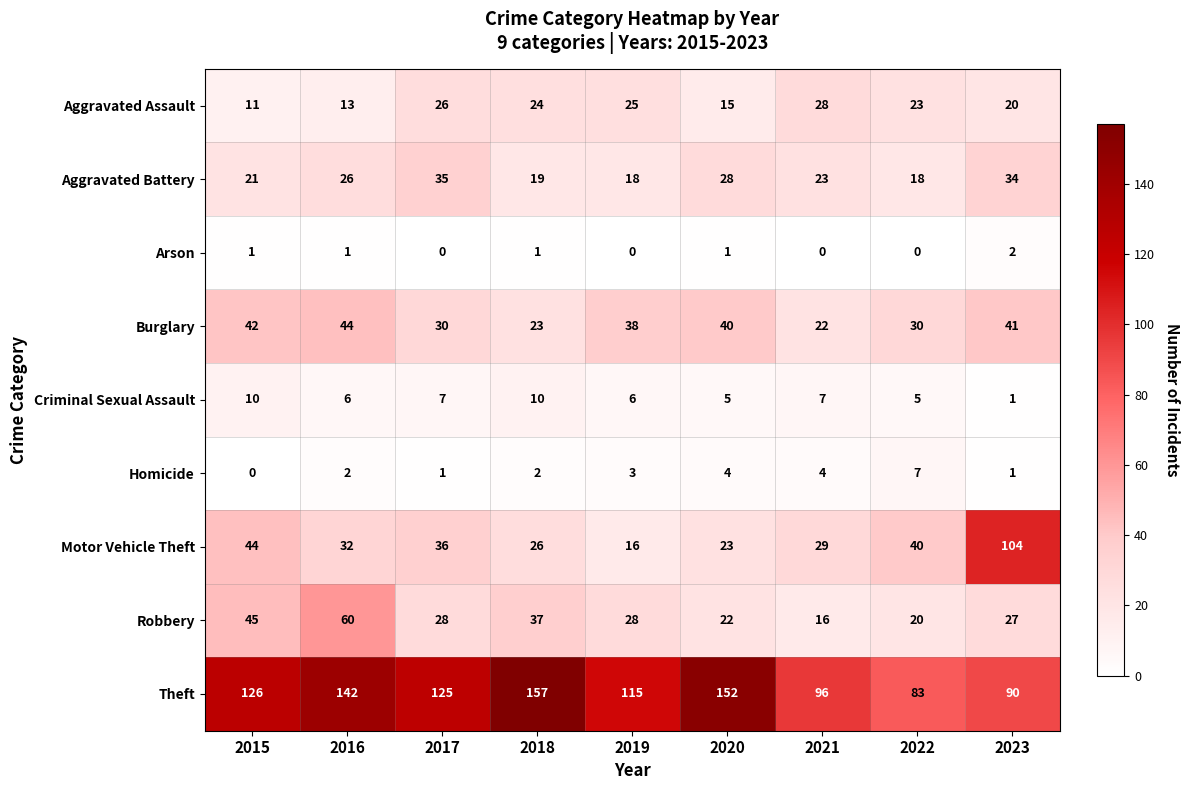

How many data points does each series have?

9